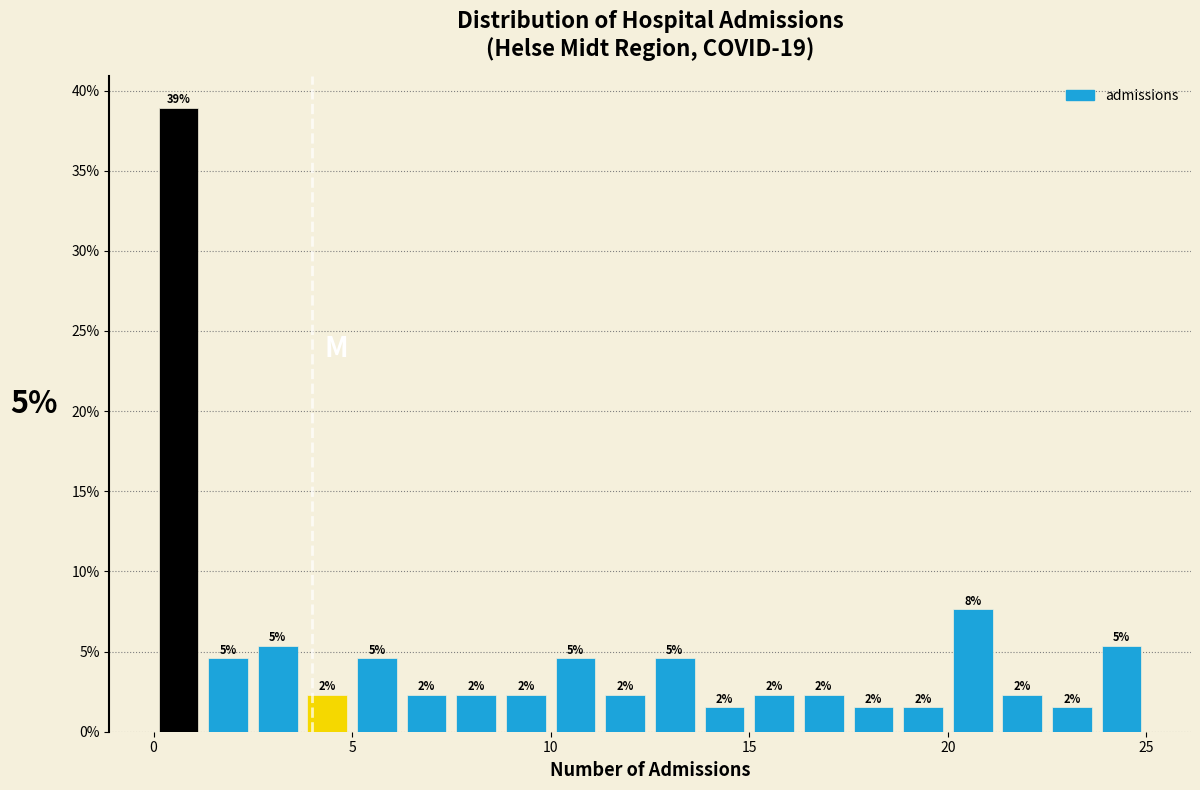

Around what value on the x-axis is the tallest bar? Give the approximate position of its centre, as read against the axis.

0.5